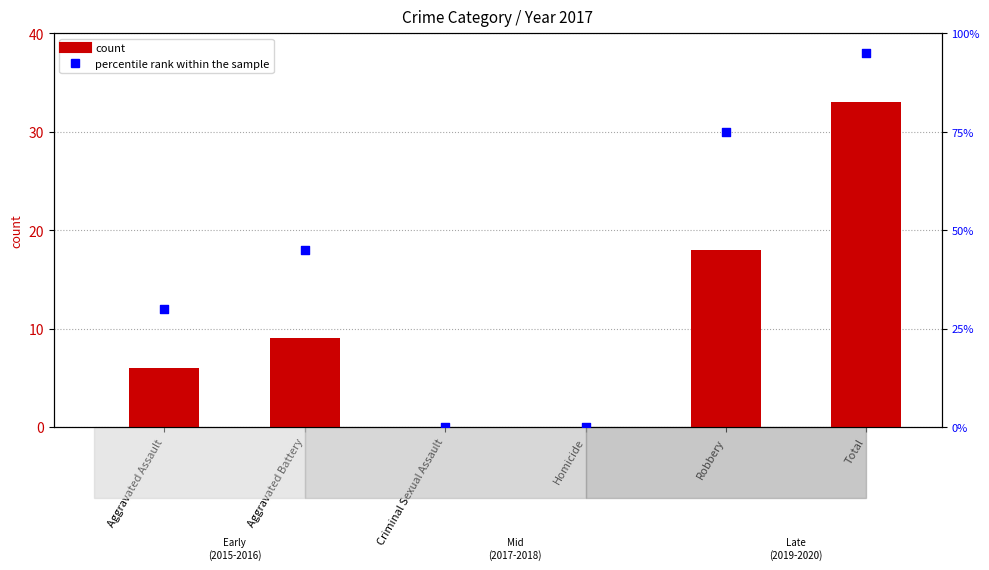

At how many categories does at least one series exceed 71?

2